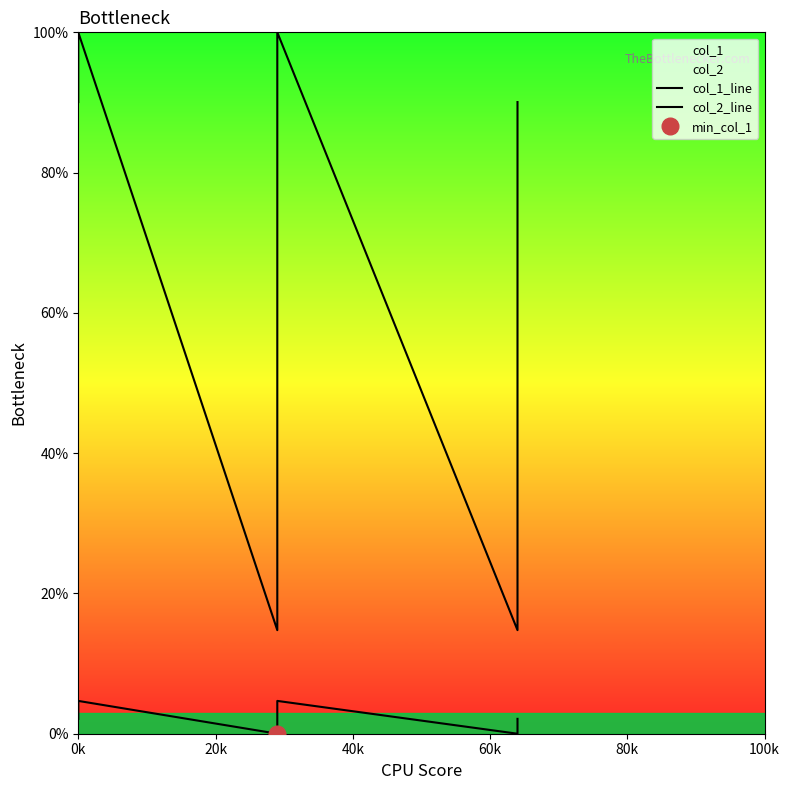

Which has a higher value, 80k or 40k?

80k